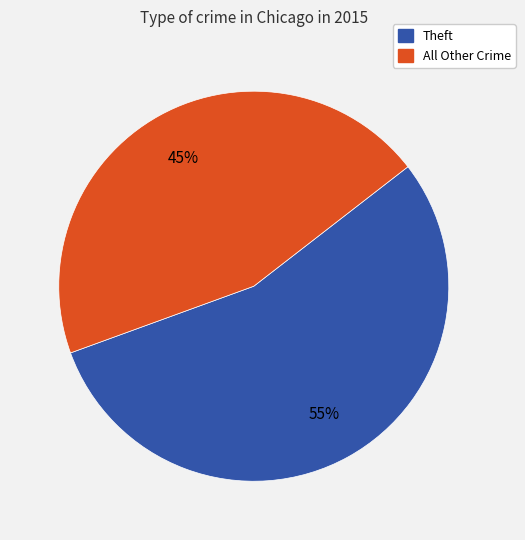

Is there a majority slice in this chart?

Yes